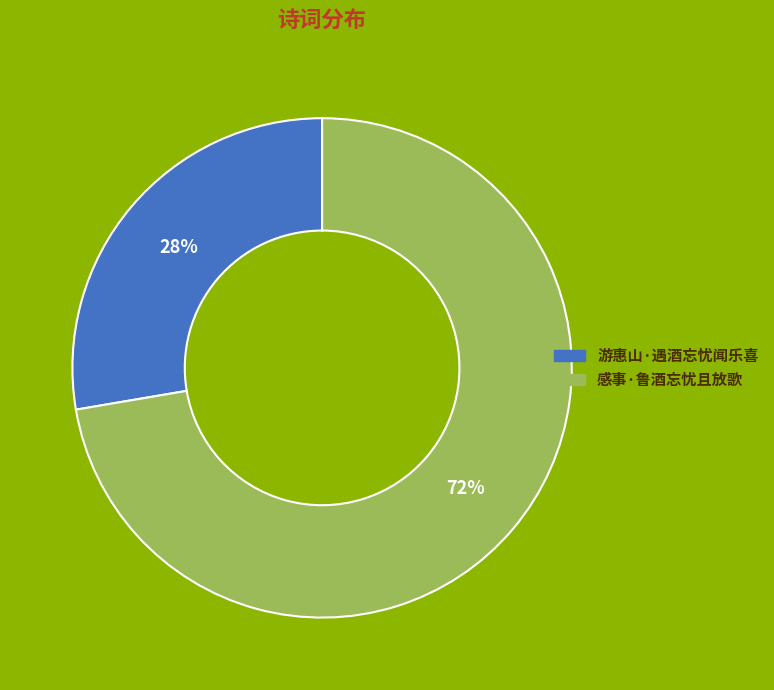

How many segments does this pie chart have?

2